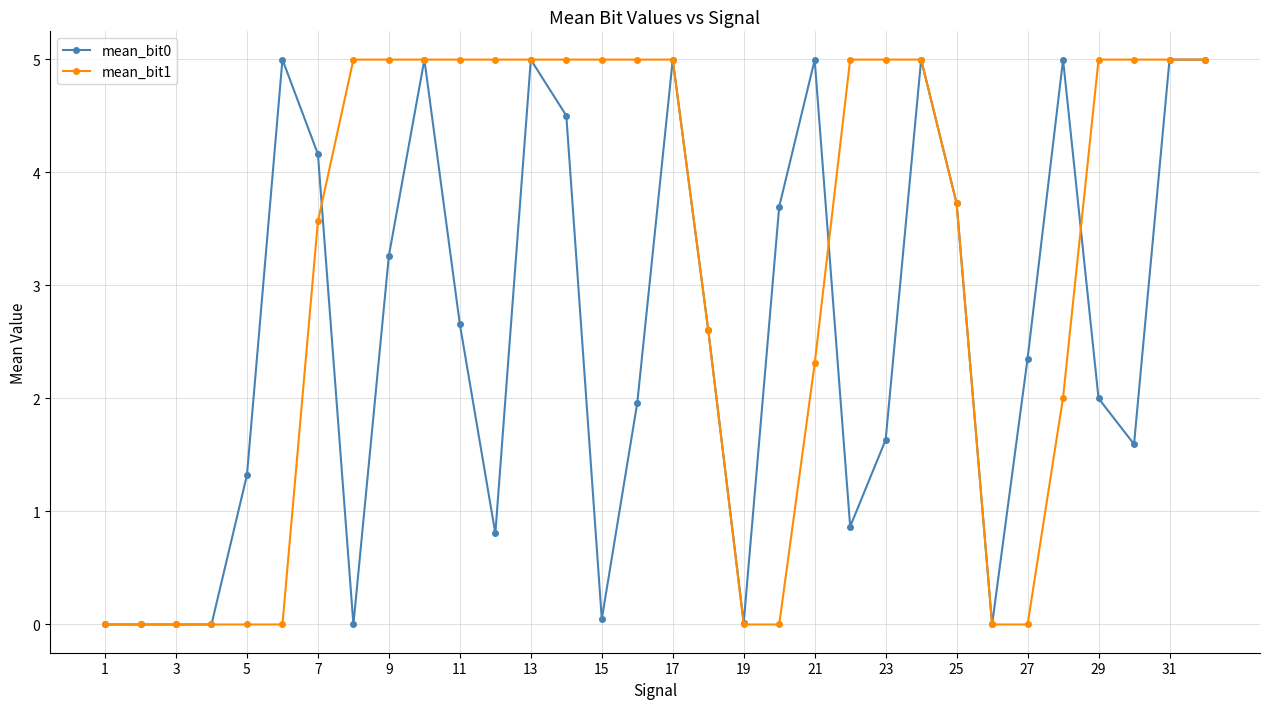

Which series has the largest total across all categories?

mean_bit1